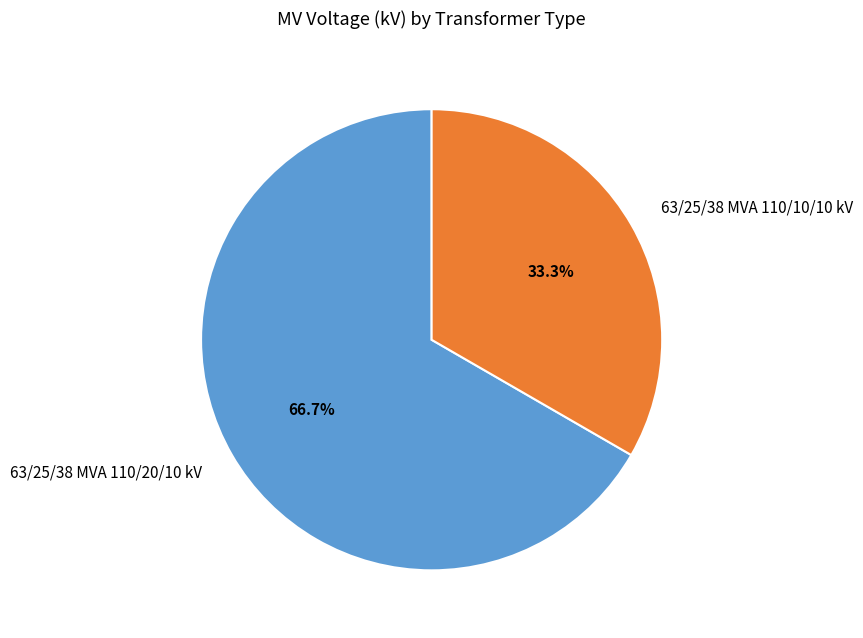

To the nearest percent, what percentage of the pie is 63/25/38 MVA 110/10/10 kV?

33%